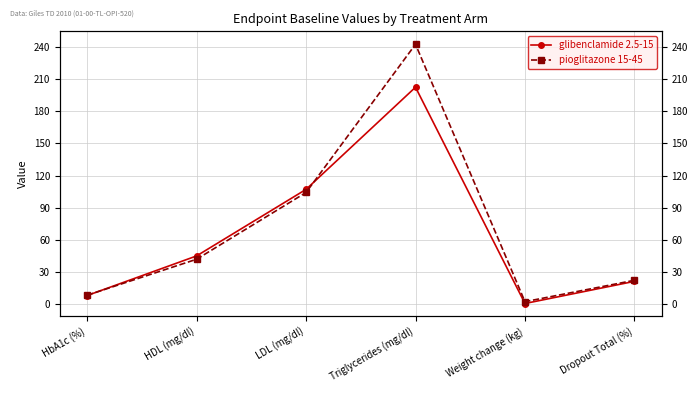

Does the chart display data point markers on the line(s)?

Yes